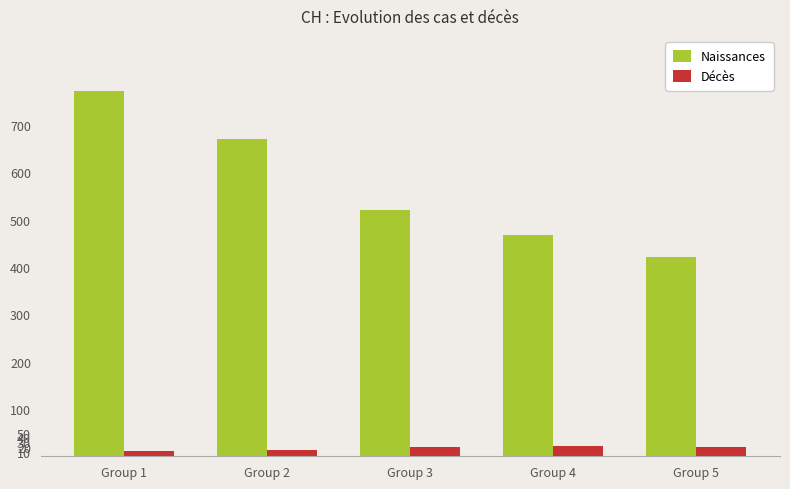

True or false: Naissances has a value of 282 at Group 2.

False